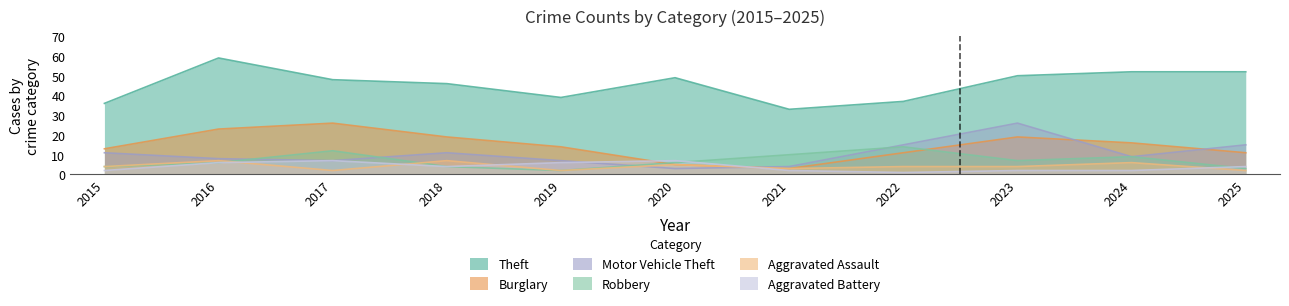

What are all the series names shown in the legend?

Theft, Burglary, Motor Vehicle Theft, Robbery, Aggravated Assault, Aggravated Battery